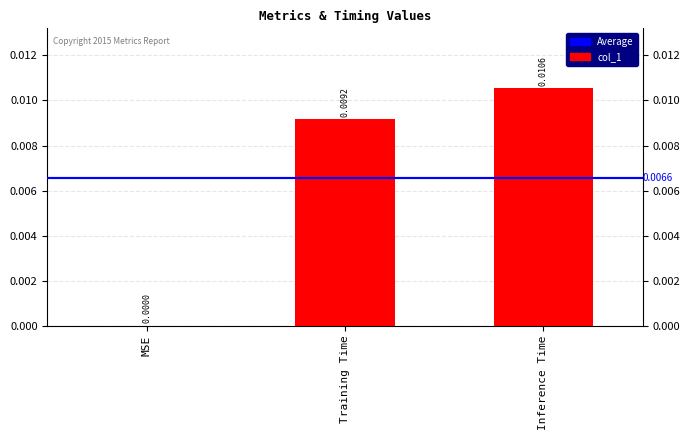

Between Training Time and MSE, which is larger?

Training Time